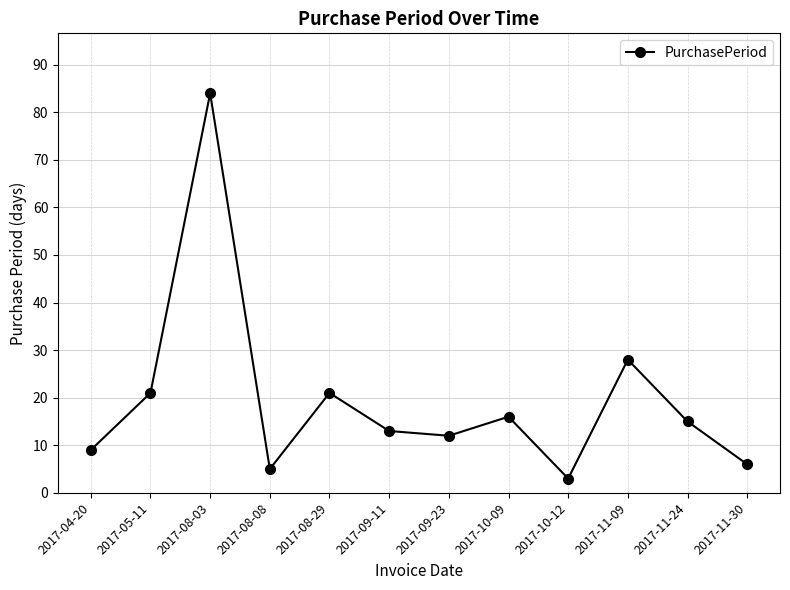

What is the greatest value displayed?

84